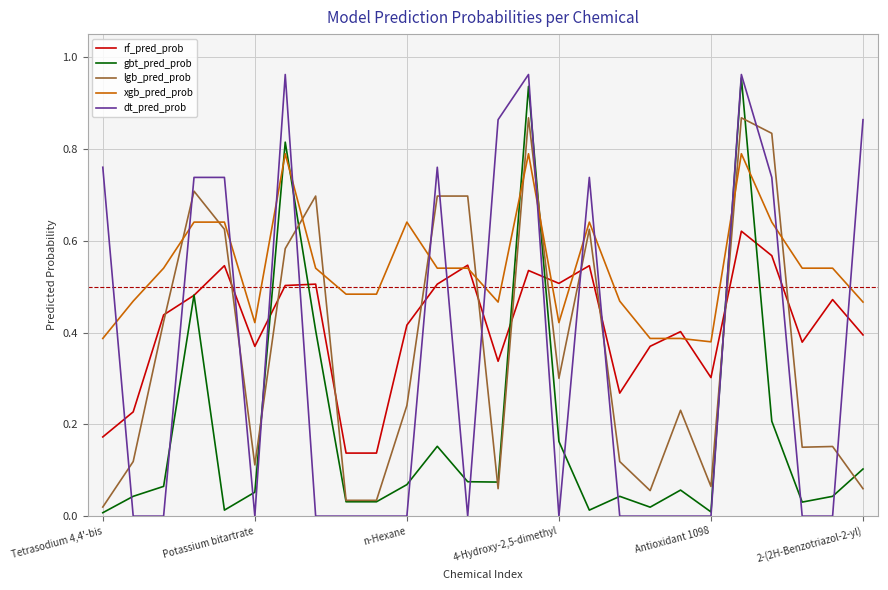

Which series has the largest total across all categories?

xgb_pred_prob